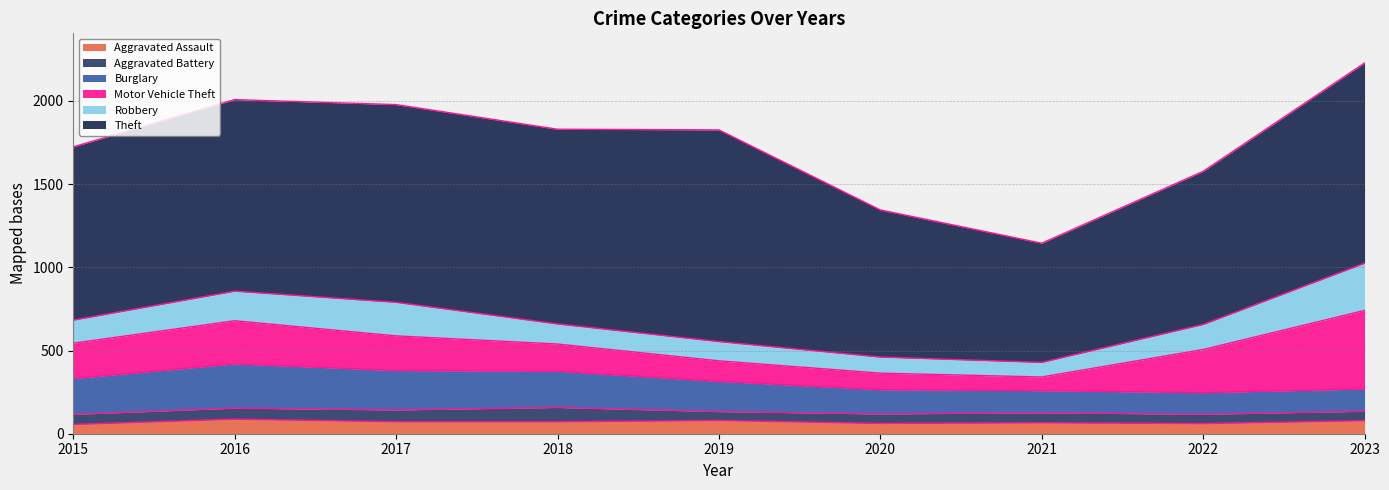

Which category has the highest value across all series?

2019